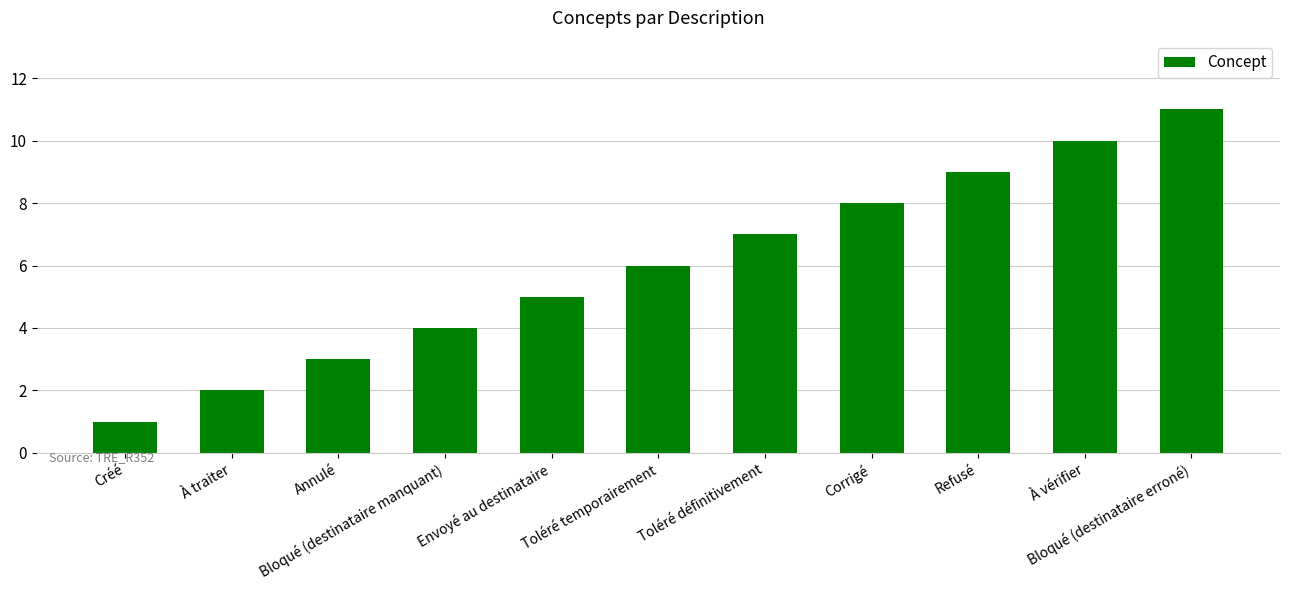

Is it true that the value at Toléré définitivement is 10?

False